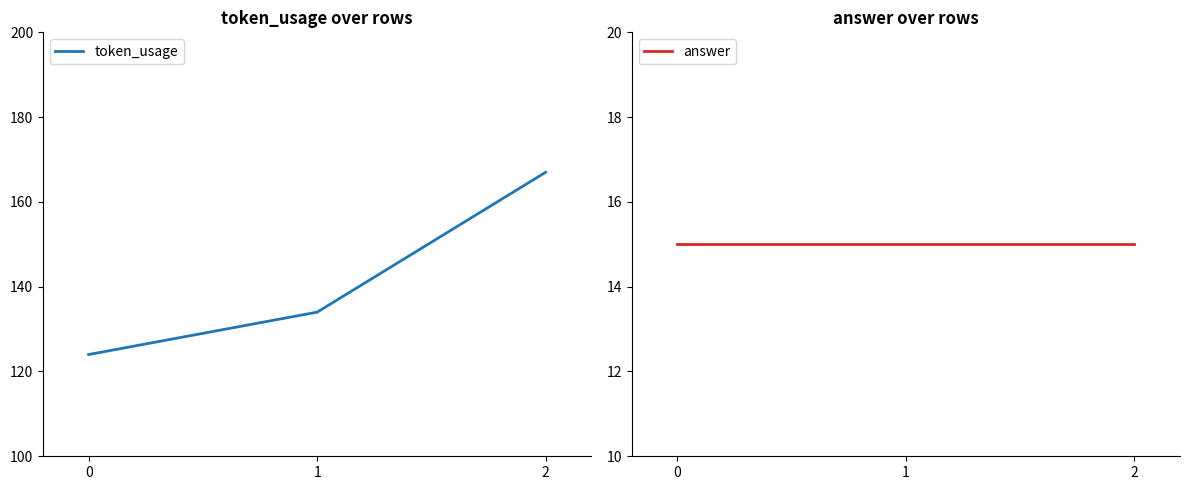

Reading right to left, what are all the values shown in this chart?

token_usage: 2=167	1=134	0=124
answer: 2=15	1=15	0=15